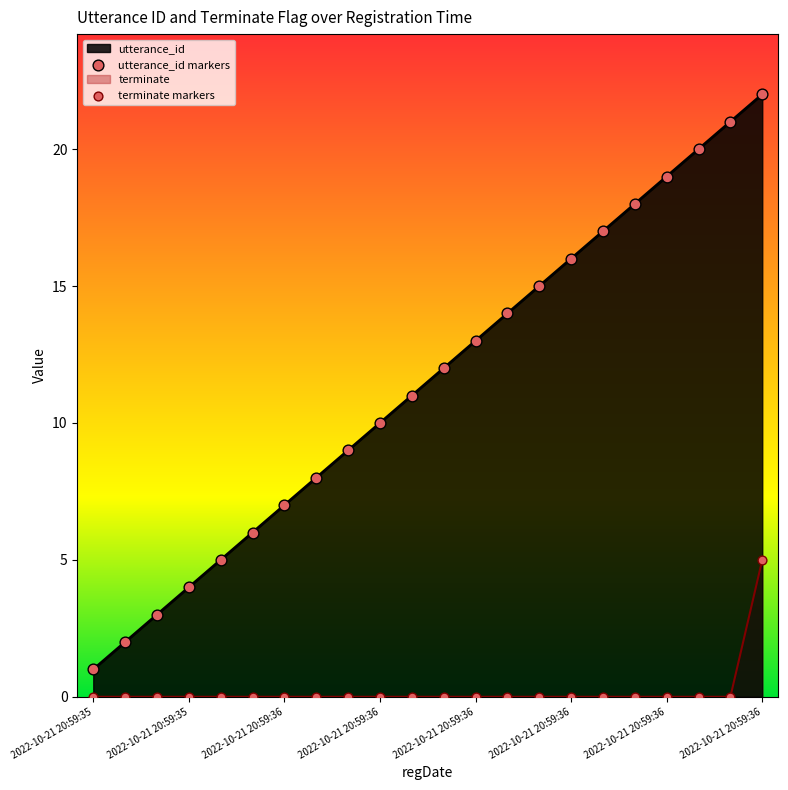

What is the total value across all series at 2022-10-21 20:59:36?

7